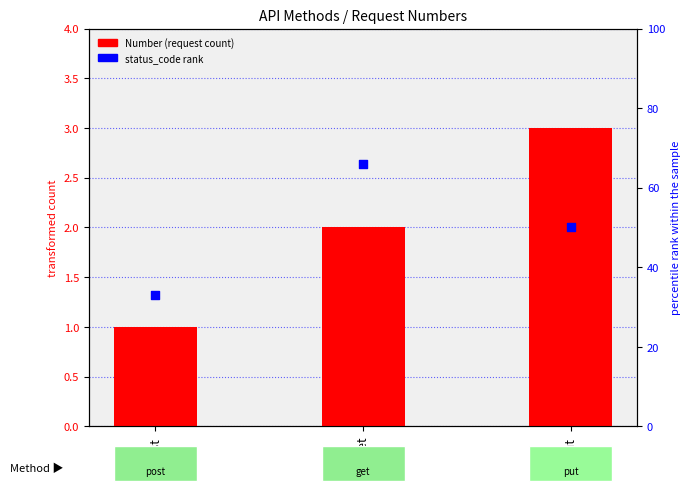

Which series contains the highest Y value?

status_code rank